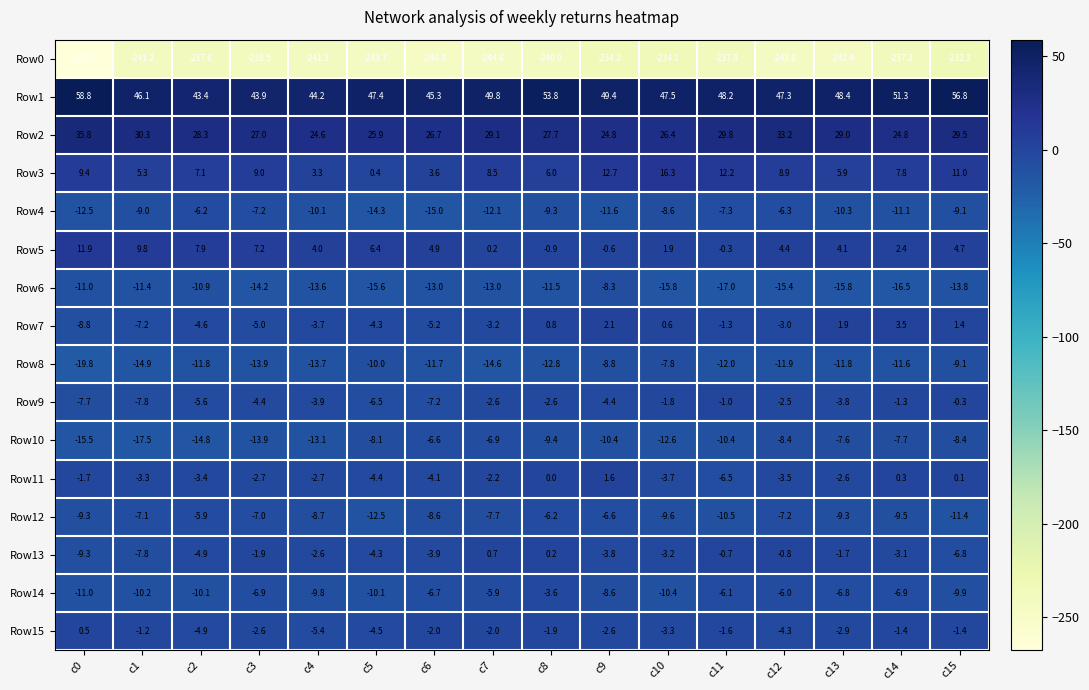

At which category is the sum across all series the highest?

c15